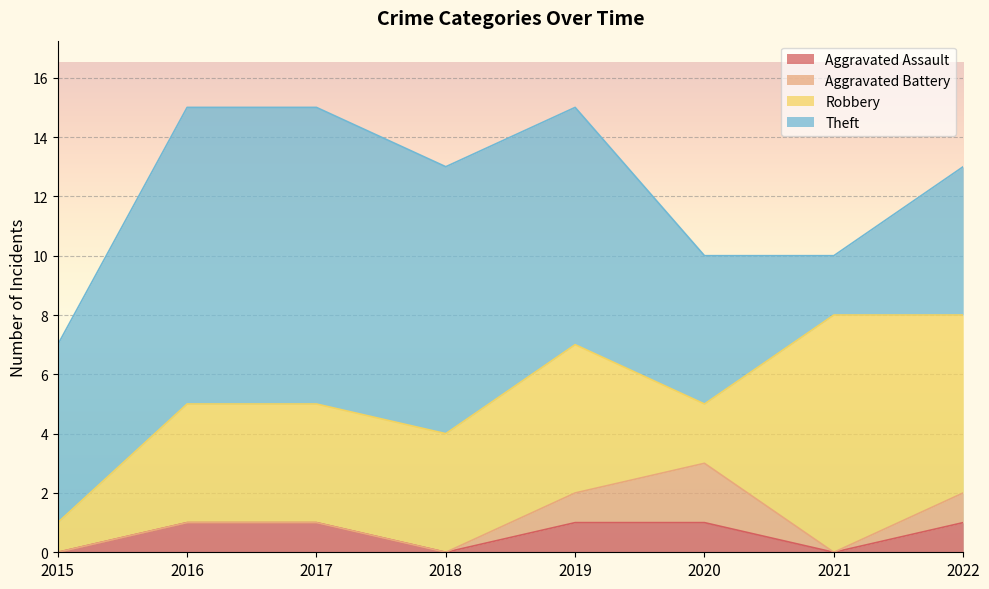

List the series in order of their peak value, lowest first.

Aggravated Assault, Aggravated Battery, Robbery, Theft